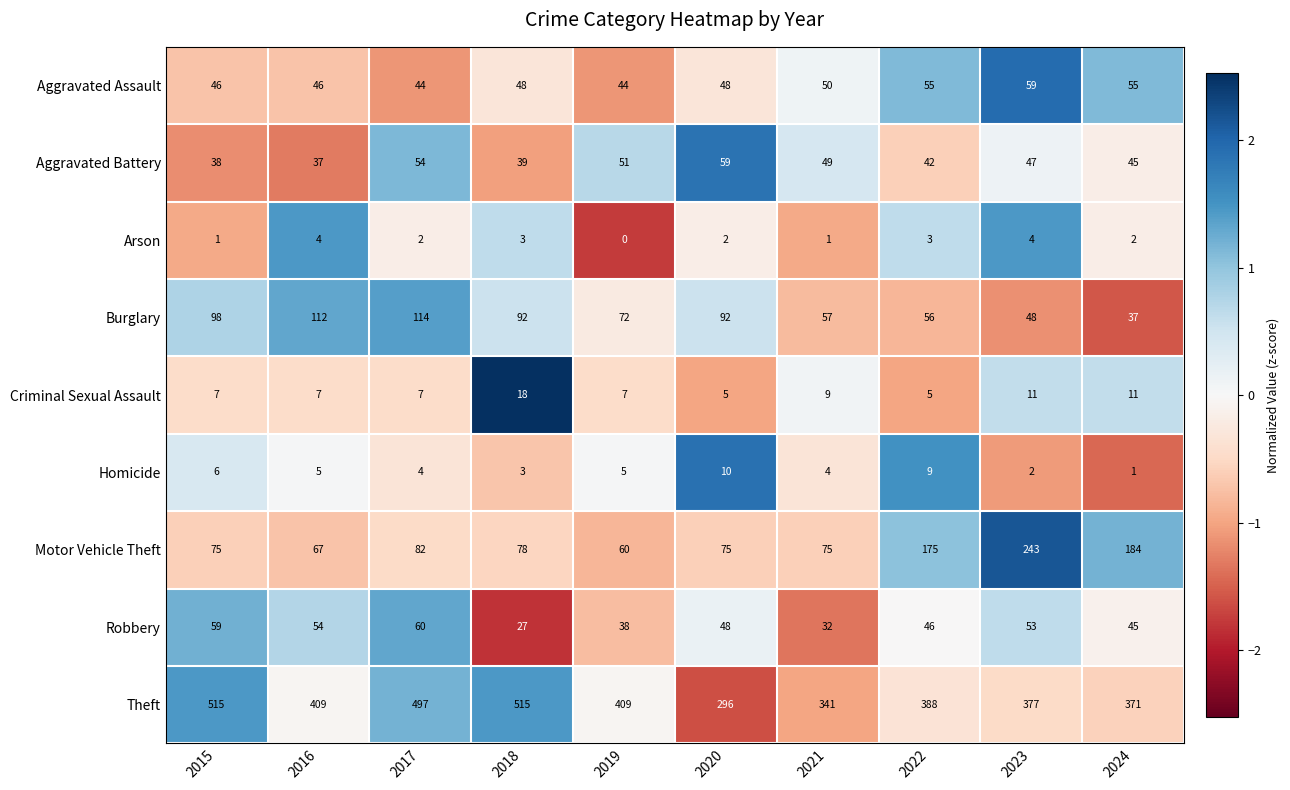

What is the difference between the maximum and second lowest values in the Robbery series?

28